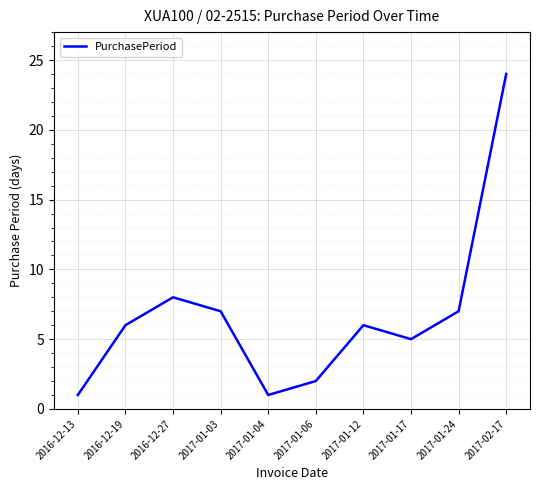

Is this an area chart (filled region under the line)?

No